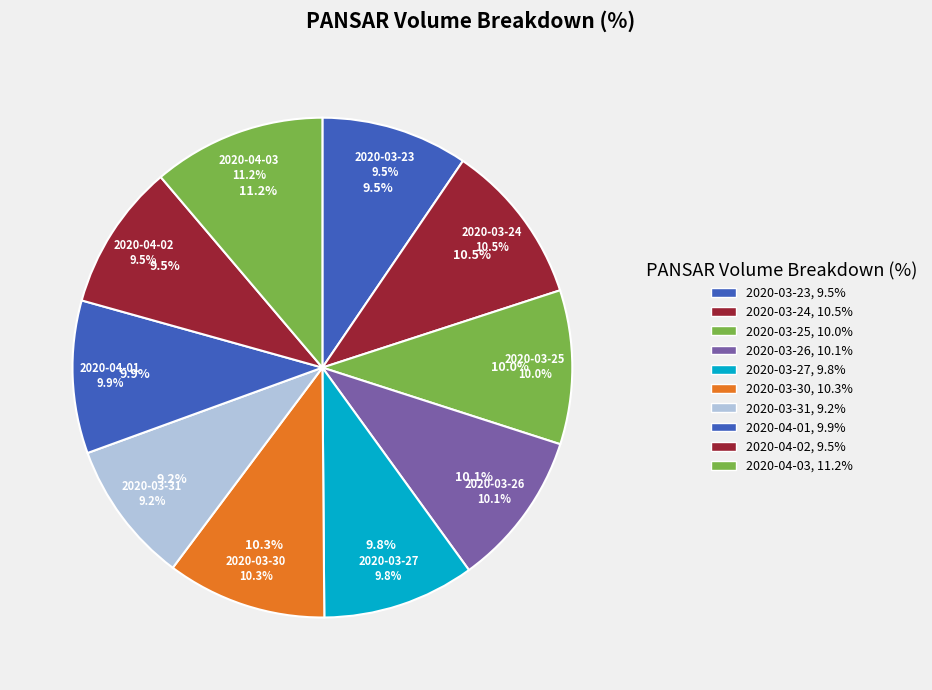

Which category has the smallest portion of the pie?

2020-03-31